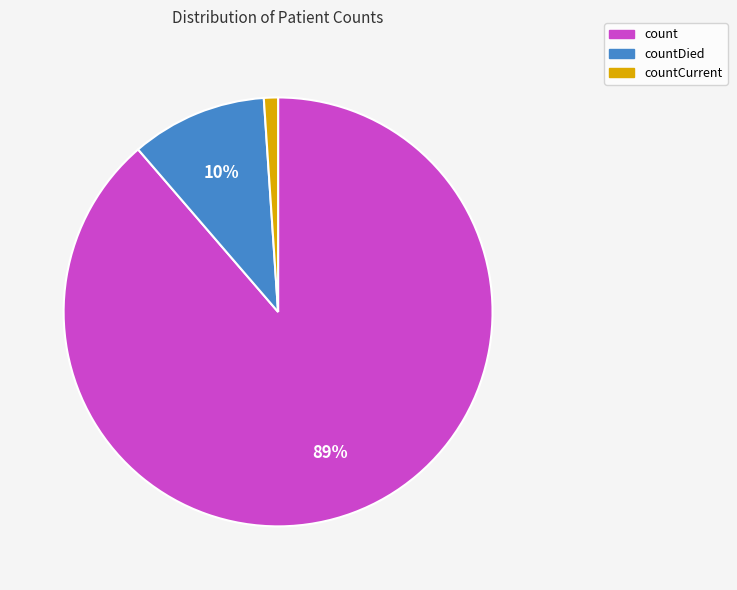

What is the largest slice in the pie chart?

count